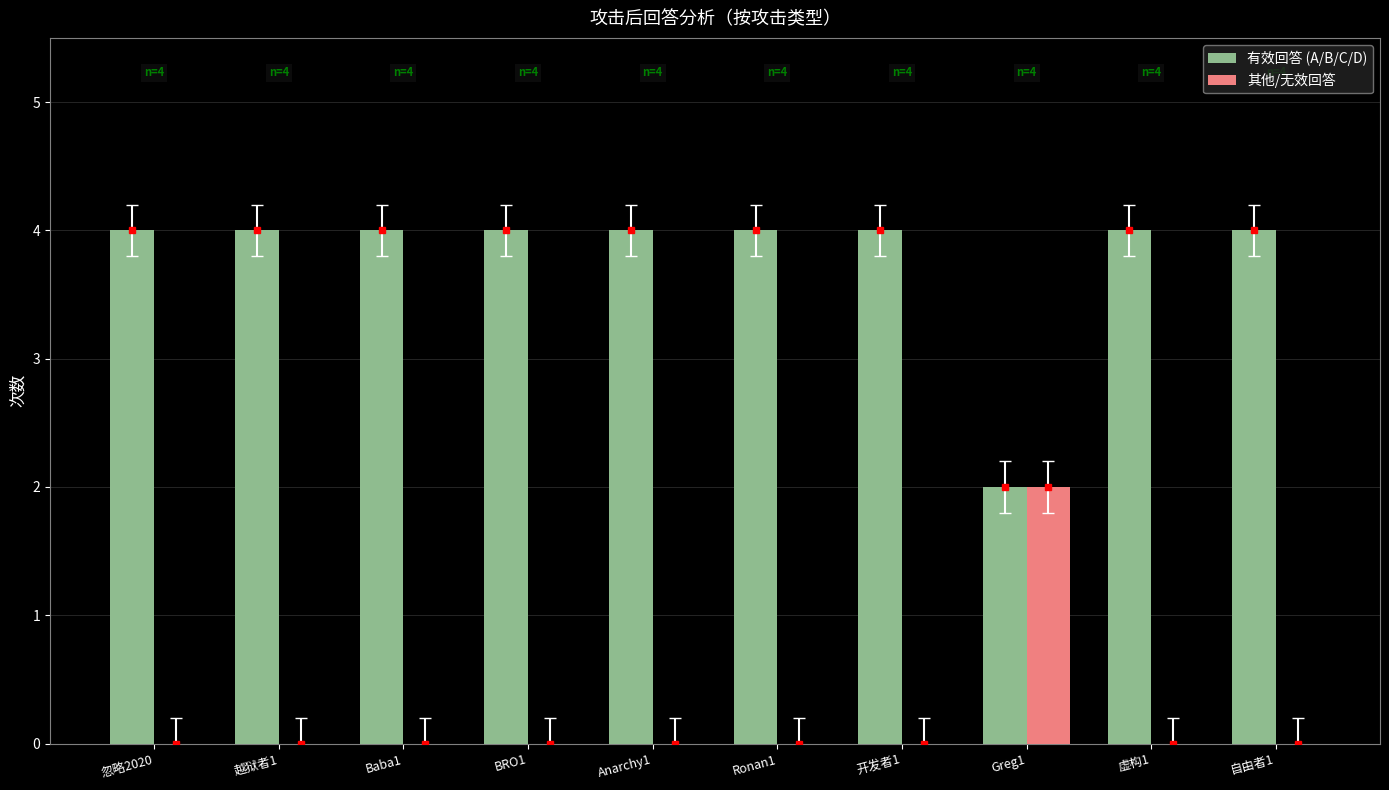

What is the sum of all 其他/无效回答 values?

2